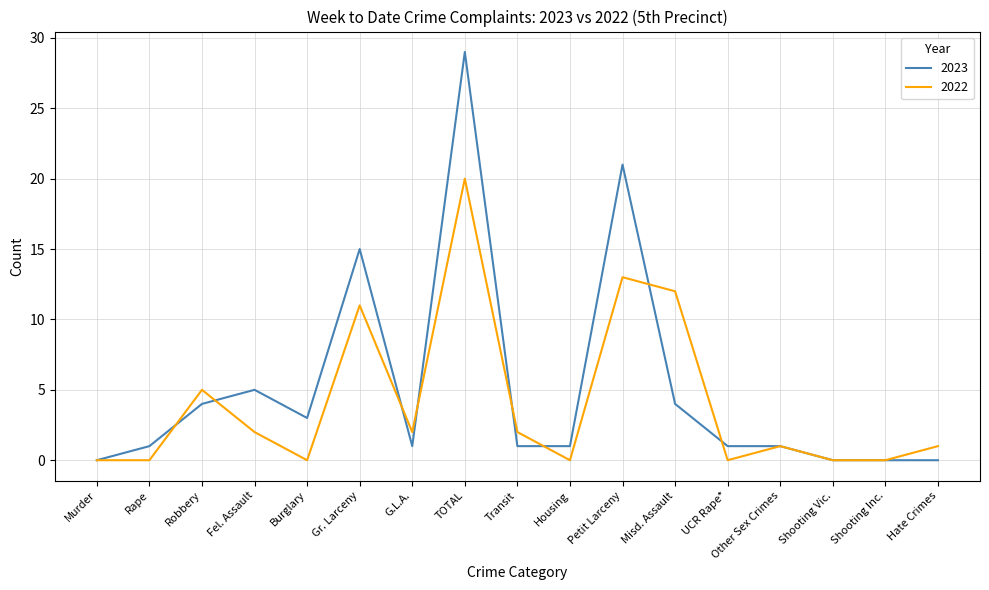

At which label does 2023 reach its peak?

TOTAL